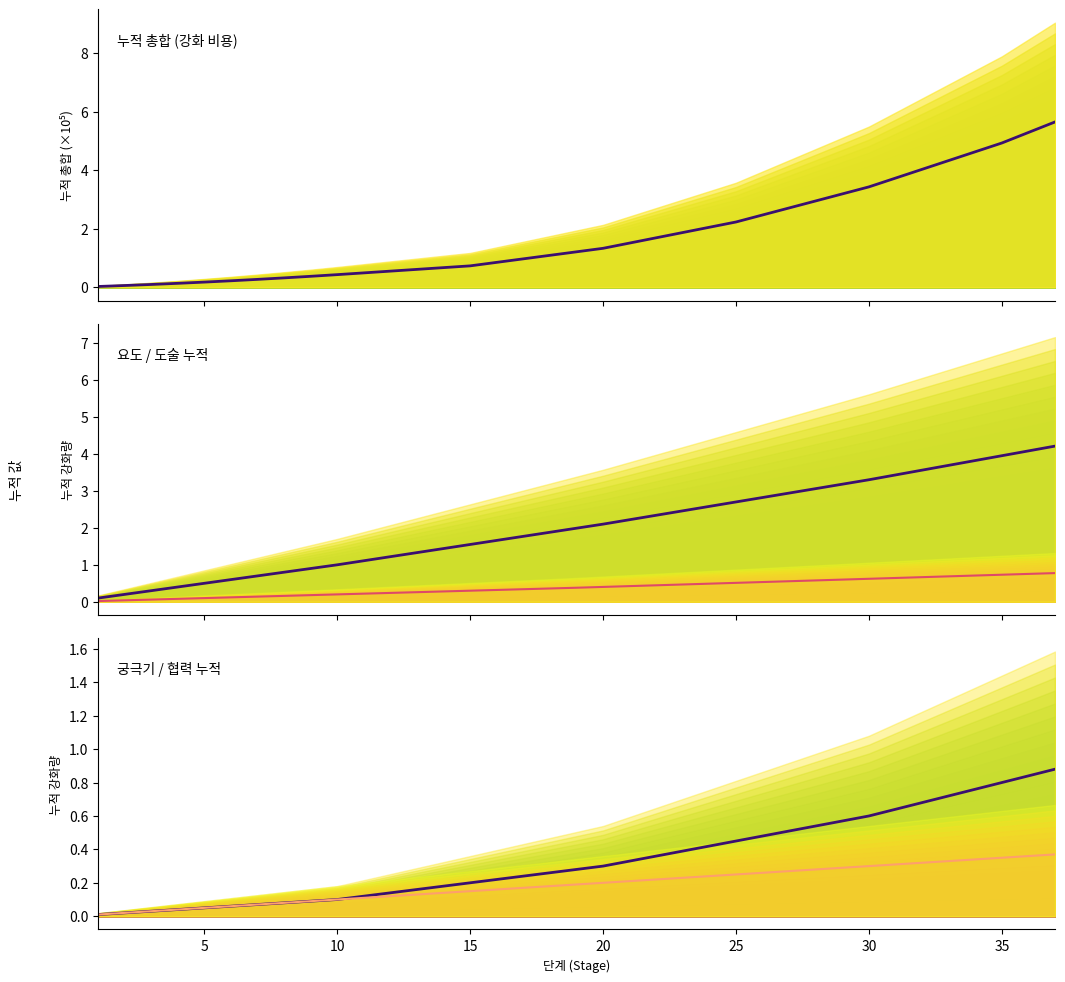

Where does the 요도 누적 series first go above 1?

10